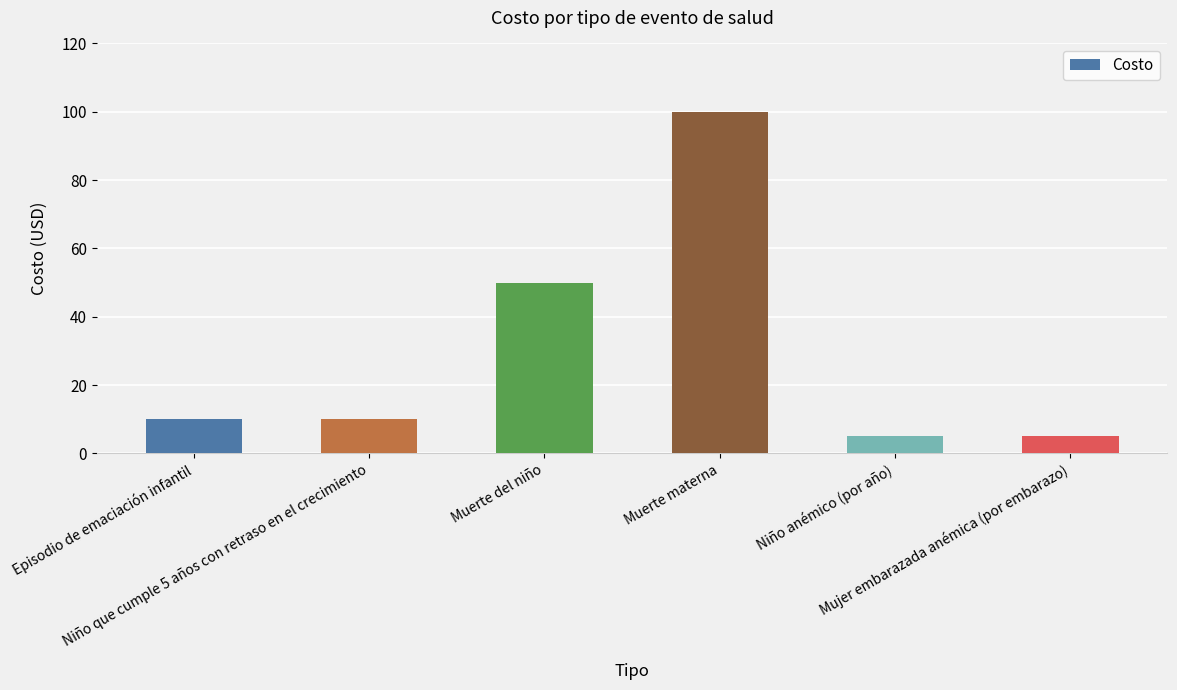

What is the difference between the maximum and minimum values?

95